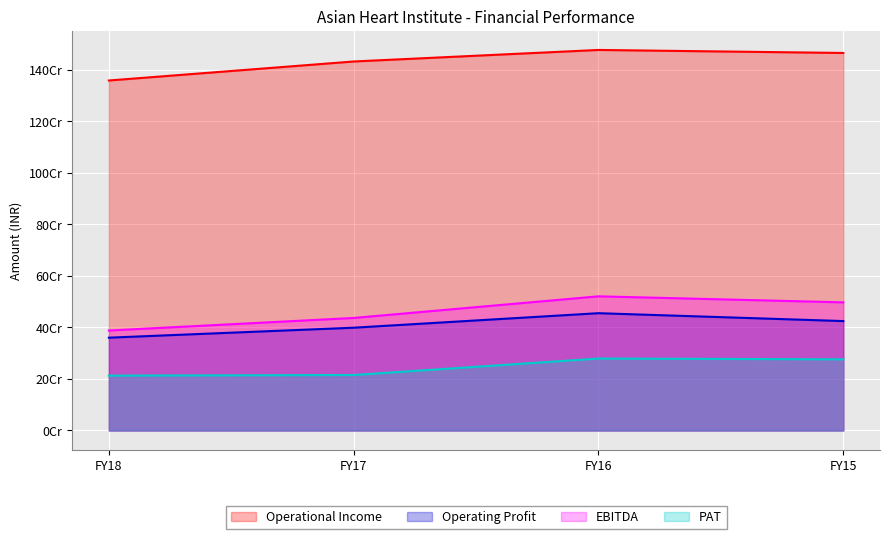

Which series has the widest spread of values?

EBITDA